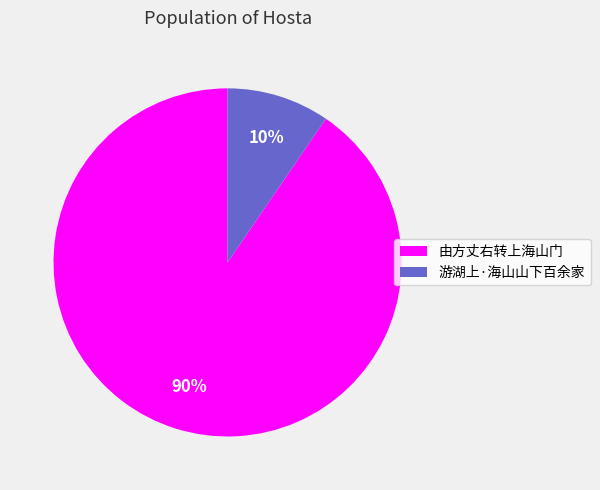

To the nearest percent, what is the average slice percentage?

50%